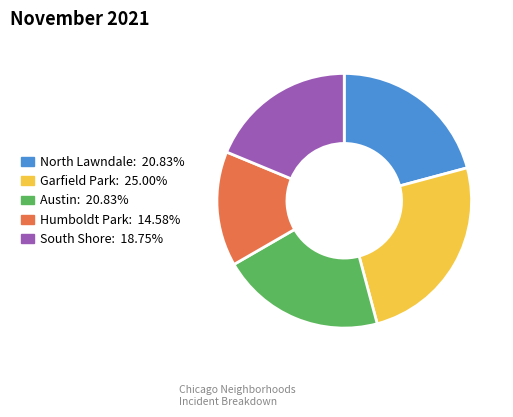

Is Austin: 20.83% the majority of the pie?

No